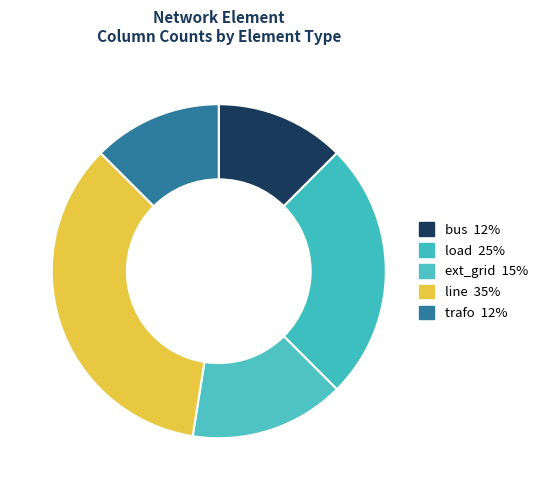

Approximately how many times larger is the value at trafo compared to load?

0.5